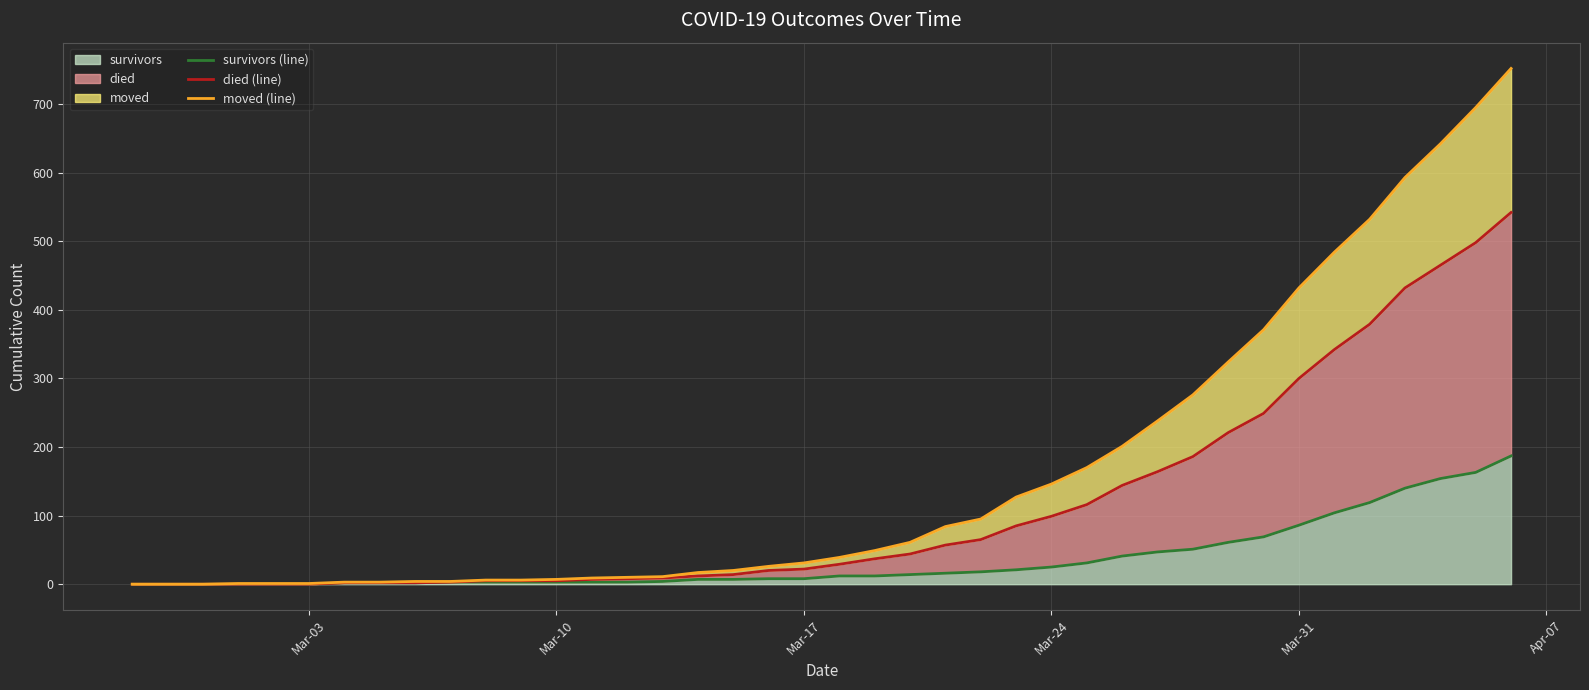

Reading left to right, list all the values displayed in this chart.

survivors (line): 0	0	0	0	0	0	2	2	2	3	3	3	3	3	3	4	7	7	8	8	12	12	14	16	18	21	25	31	41	47	51	61	69	86	104	119	140	154	163	187
died (line): 0	0	0	0	0	0	2	2	2	3	5	5	5	7	8	9	12	14	20	22	29	37	44	57	65	85	99	116	144	164	186	221	249	300	342	379	432	465	498	542
moved (line): 0	0	0	1	1	1	3	3	4	4	6	6	7	9	10	11	17	20	26	31	39	49	61	84	95	127	146	170	201	238	276	324	371	432	484	532	593	642	695	752